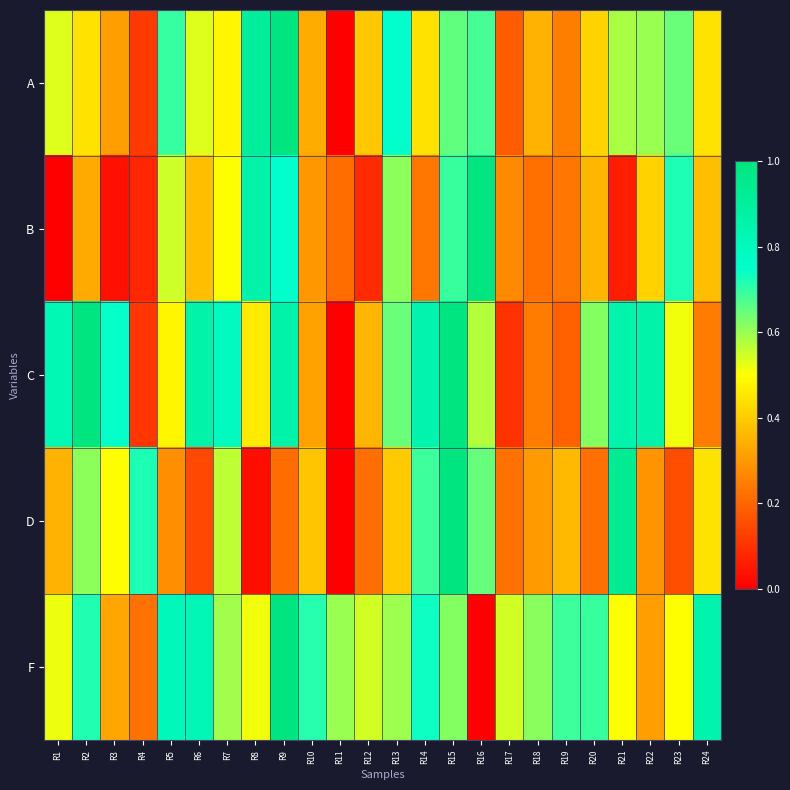

List the series in order of their peak value, lowest first.

A, D, C, B, F